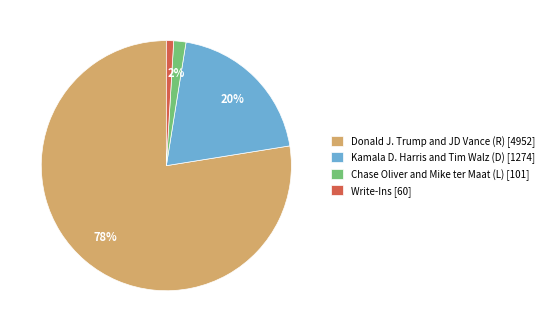

What percentage is the Chase Oliver and Mike ter Maat (L) [101] slice, to the nearest percent?

2%